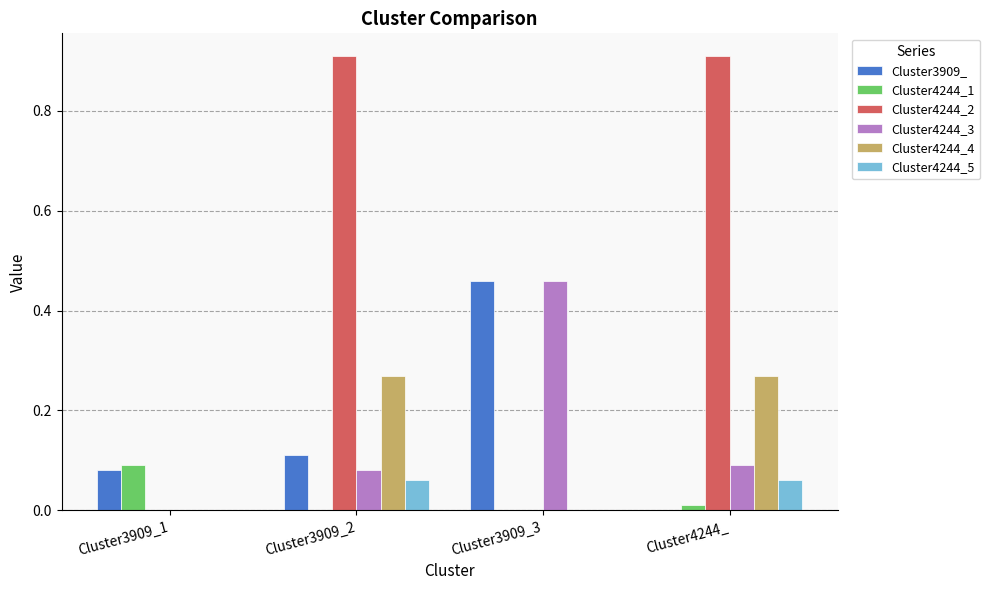

How many categories are shown in the chart?

4